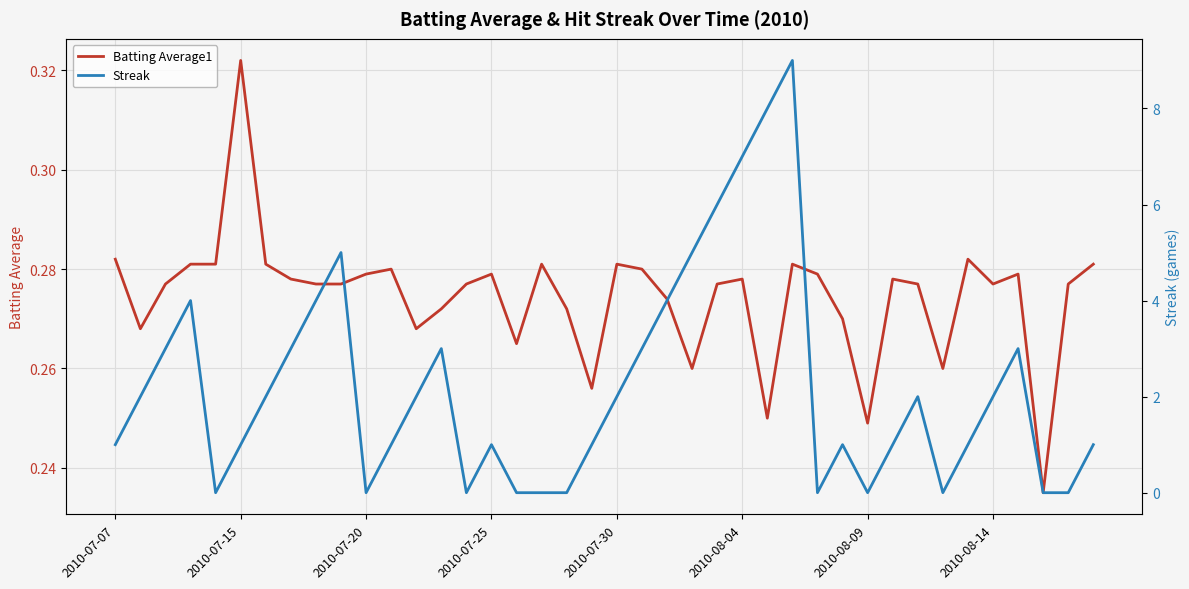

Rank the series at 21 from highest to lowest value.

Streak, Batting Average1